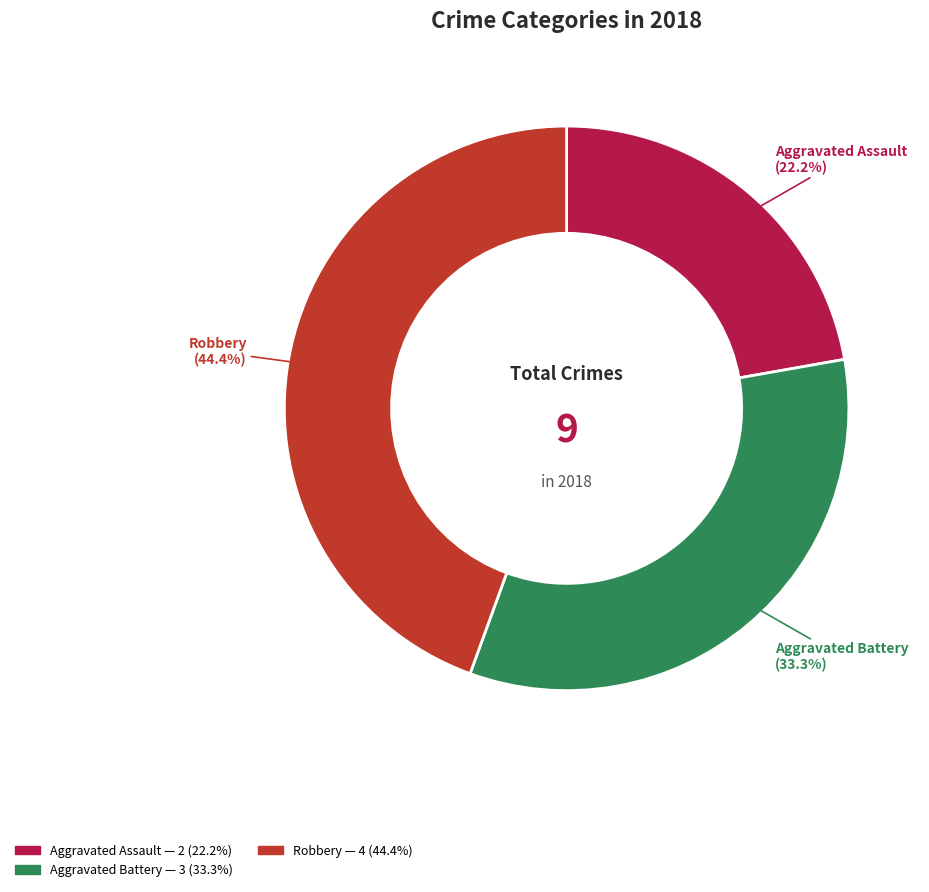

How many segments does this pie chart have?

3